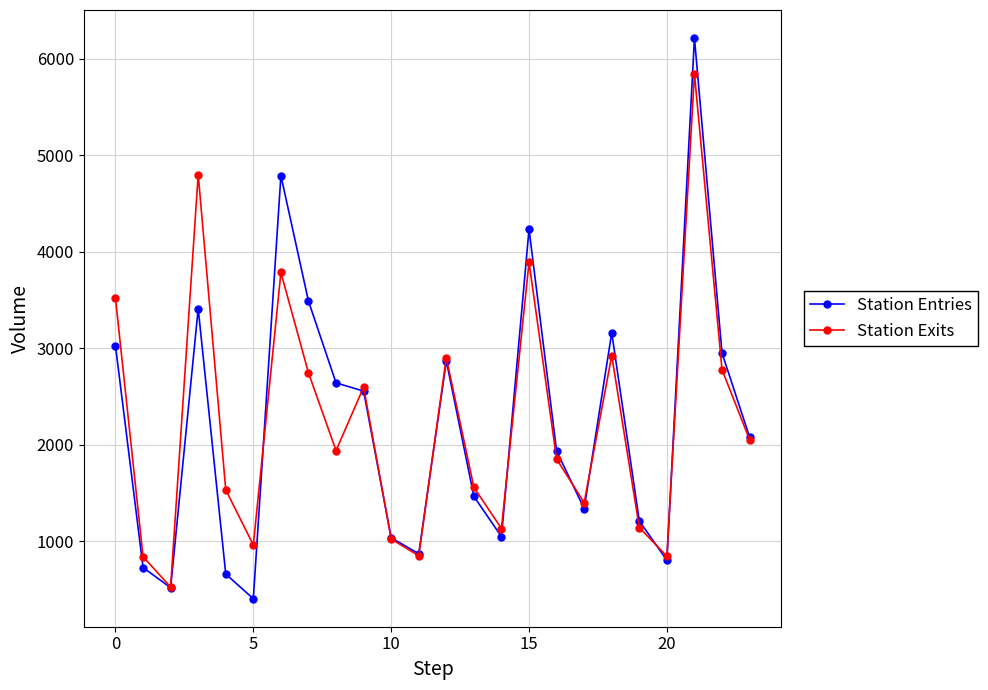

Which series has the widest spread of values?

Station Entries